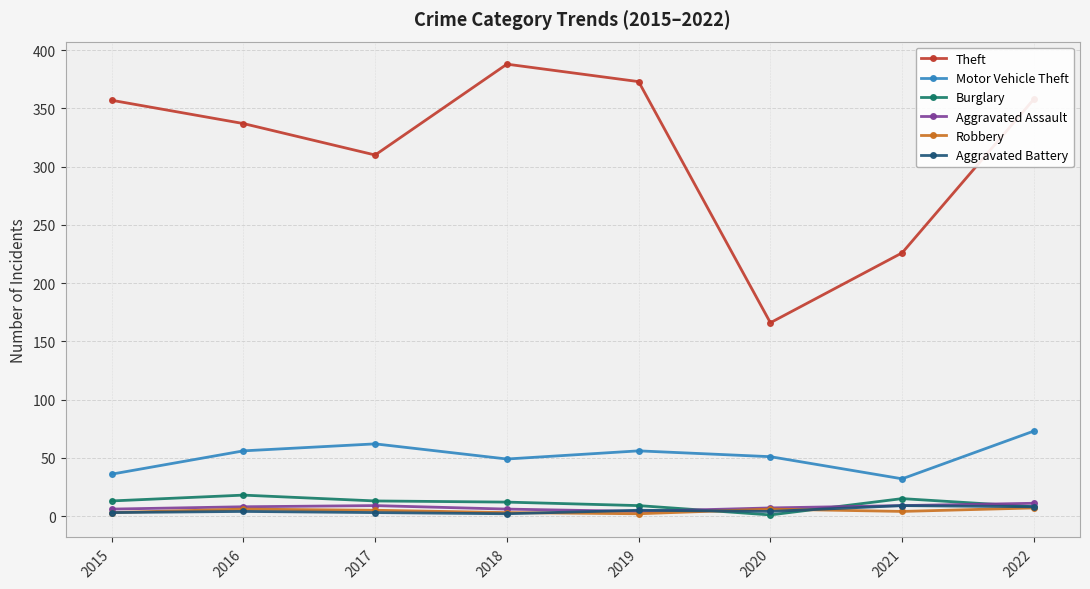

How many series are shown in this chart?

6